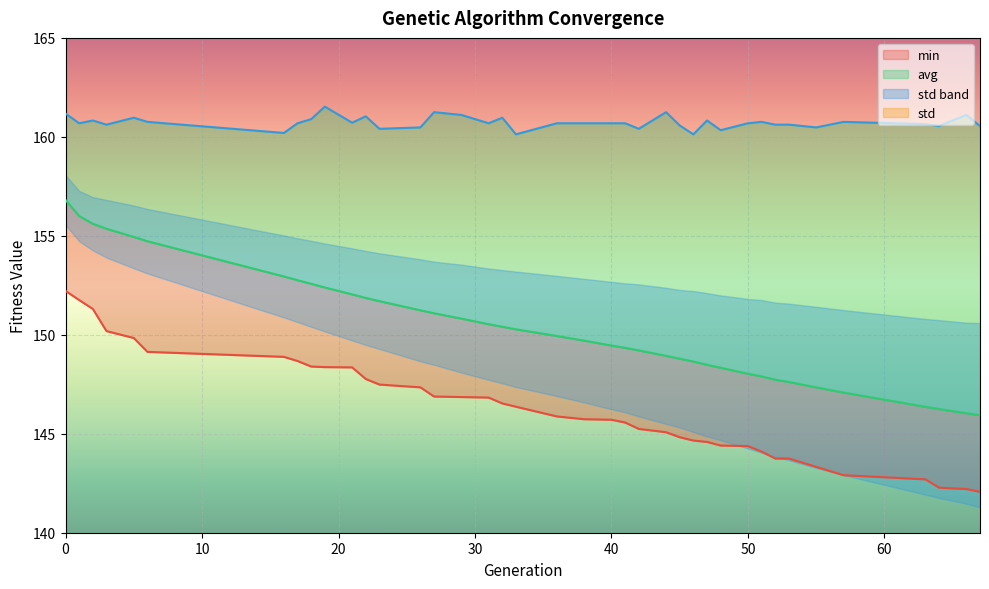

What is the spread (max minus min) of values at 51?

16.7